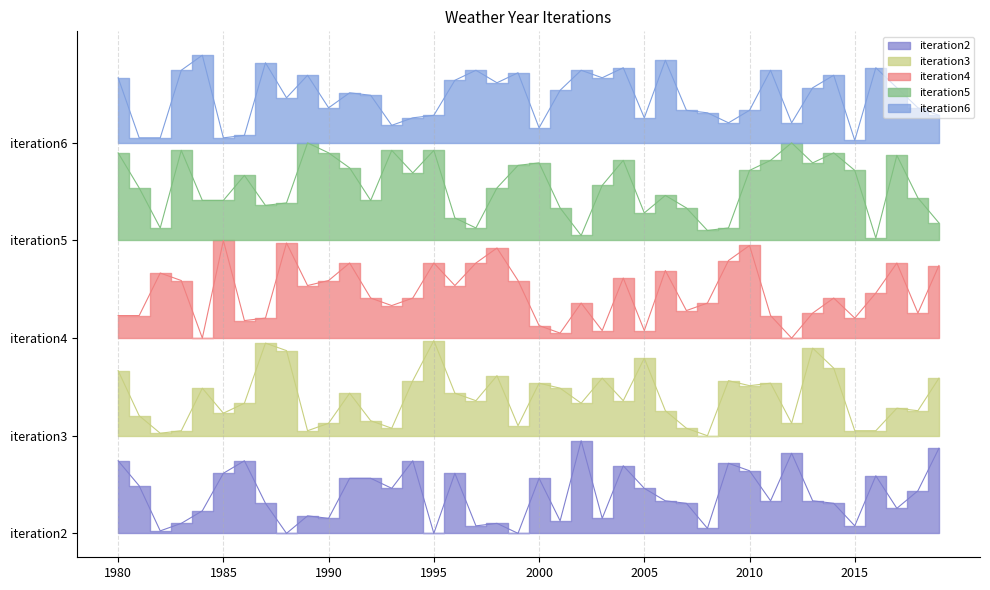

Which series has the largest total across all categories?

iteration6